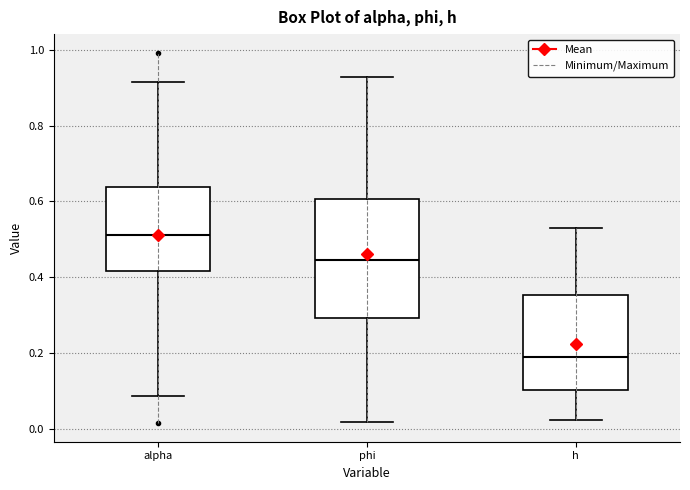

Where is the upper edge of the box for h on the y-axis? The values are not printed on the chart, so give them approximately, as read against the axis.

0.36